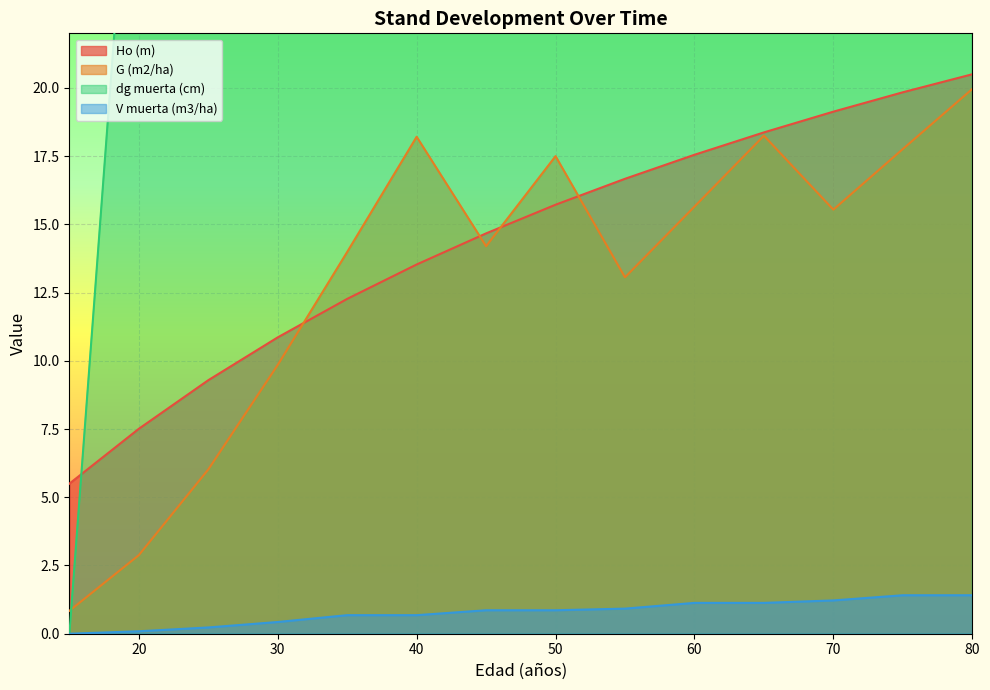

How many values in V muerta (m3/ha) are above zero?

13